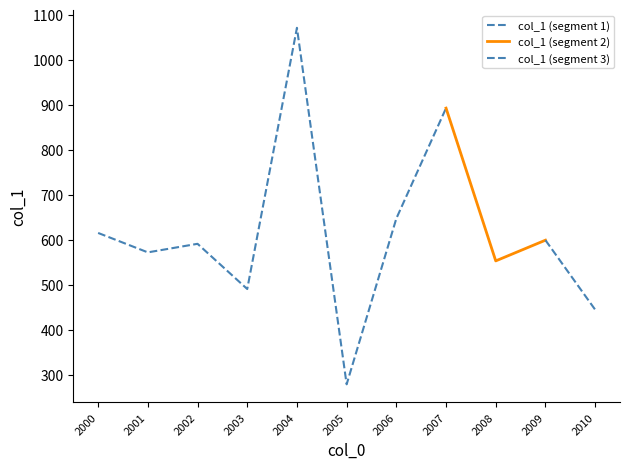

Reading left to right, what are all the values shown in this chart?

614.8	571.6	590.7	490.1	1071.0	278.2	647.0	892.4	552.7	598.7	444.3